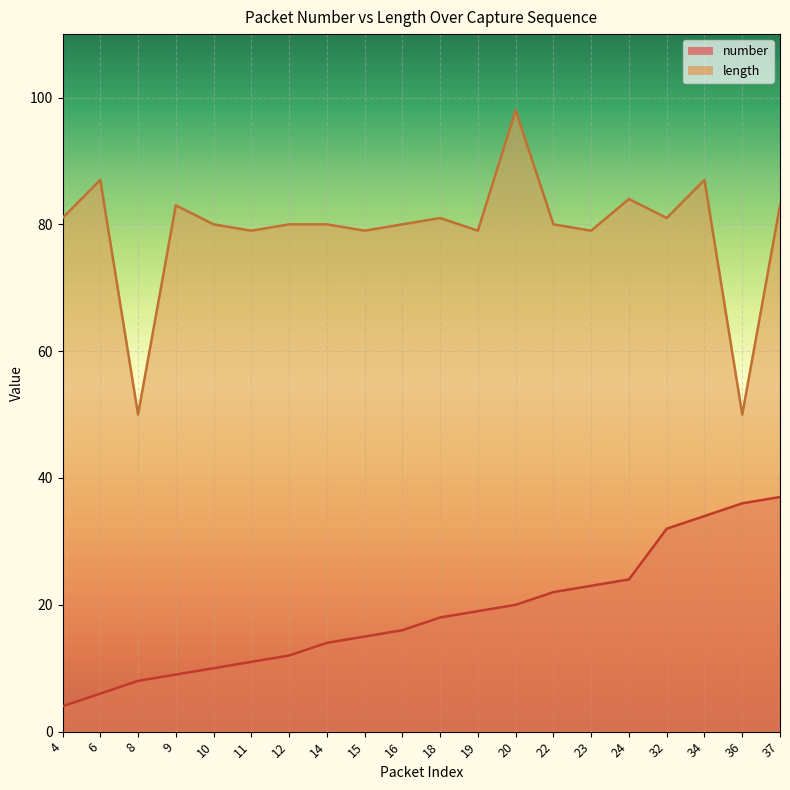

True or false: length and number cross at least once.

False